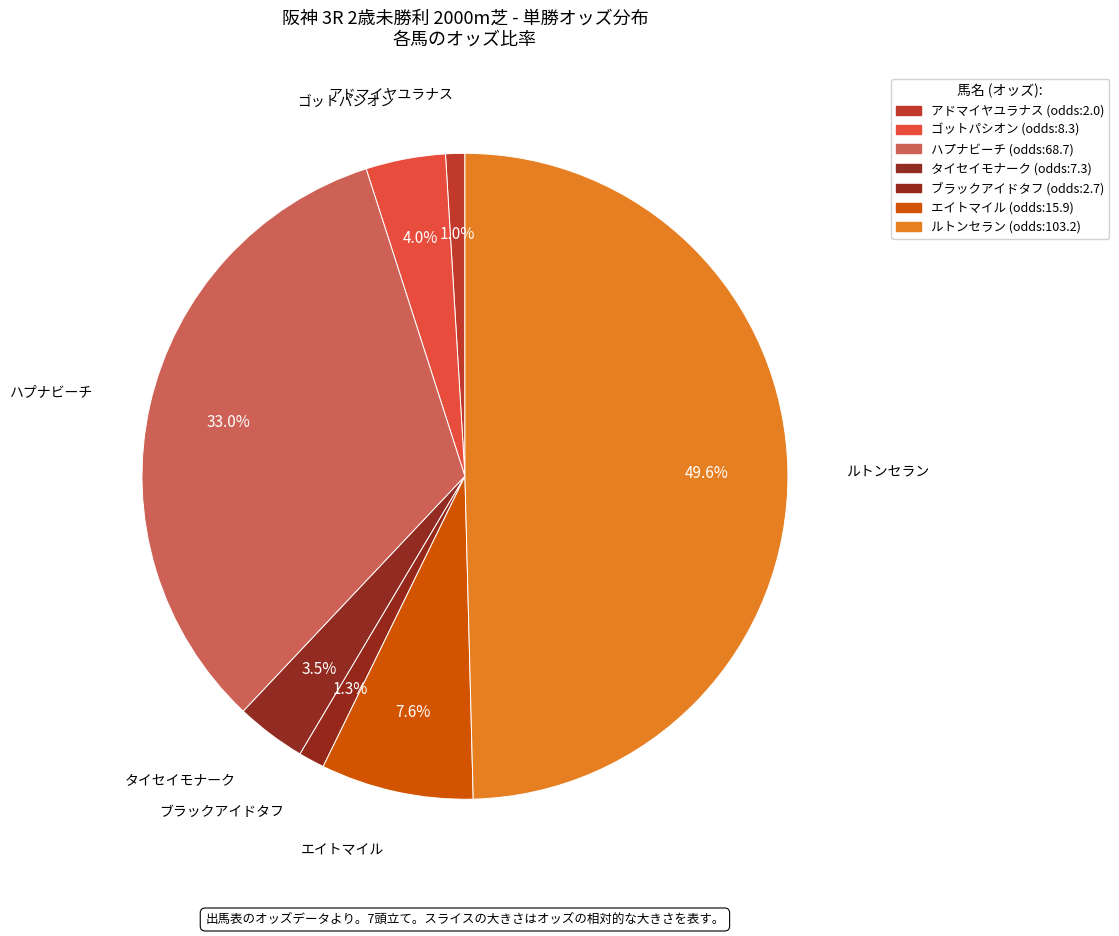

Is there any slice that represents more than half of the pie?

No